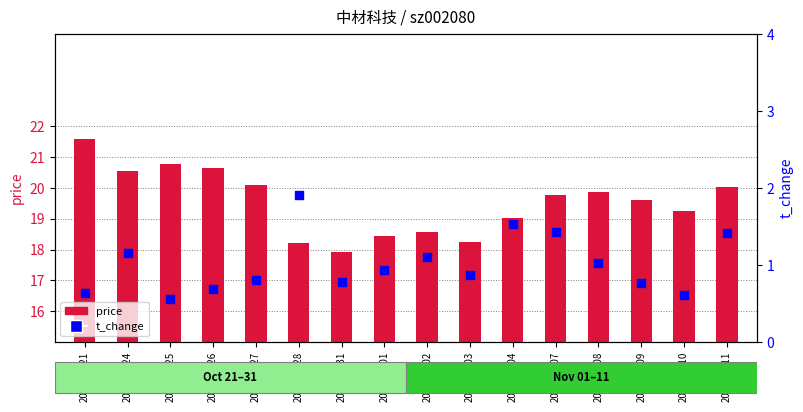

What are all the series names shown in the legend?

price, t_change